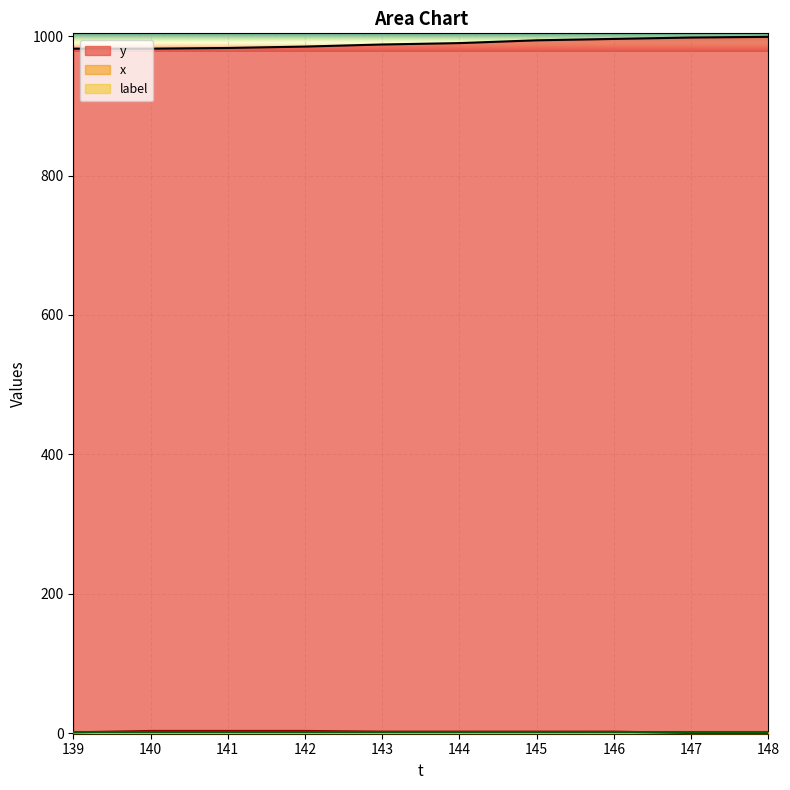

What is the value of the y point at the 7th from the left?

994